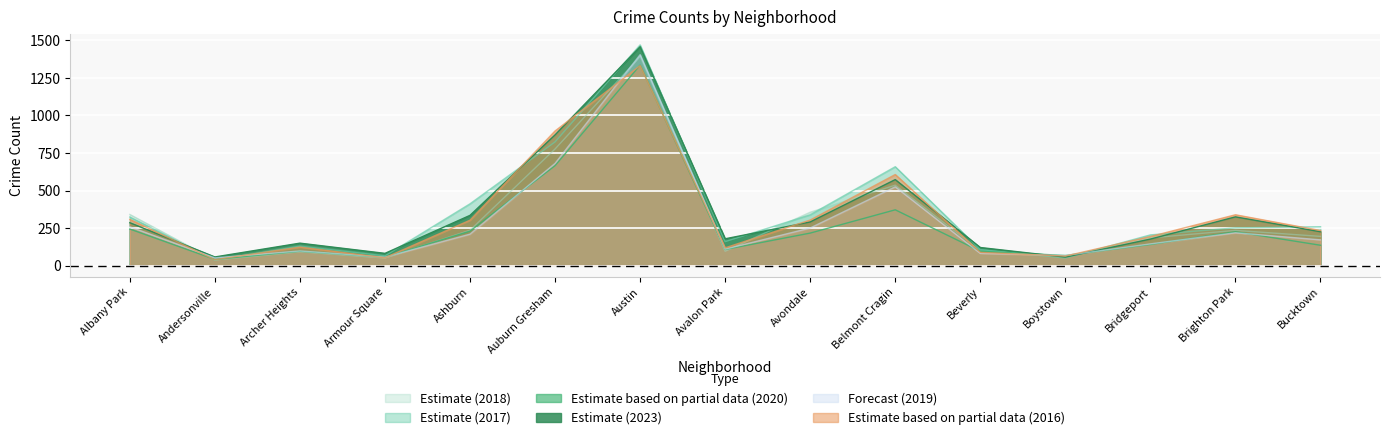

What is the difference between the 2018 values at Armour Square and Andersonville?

13